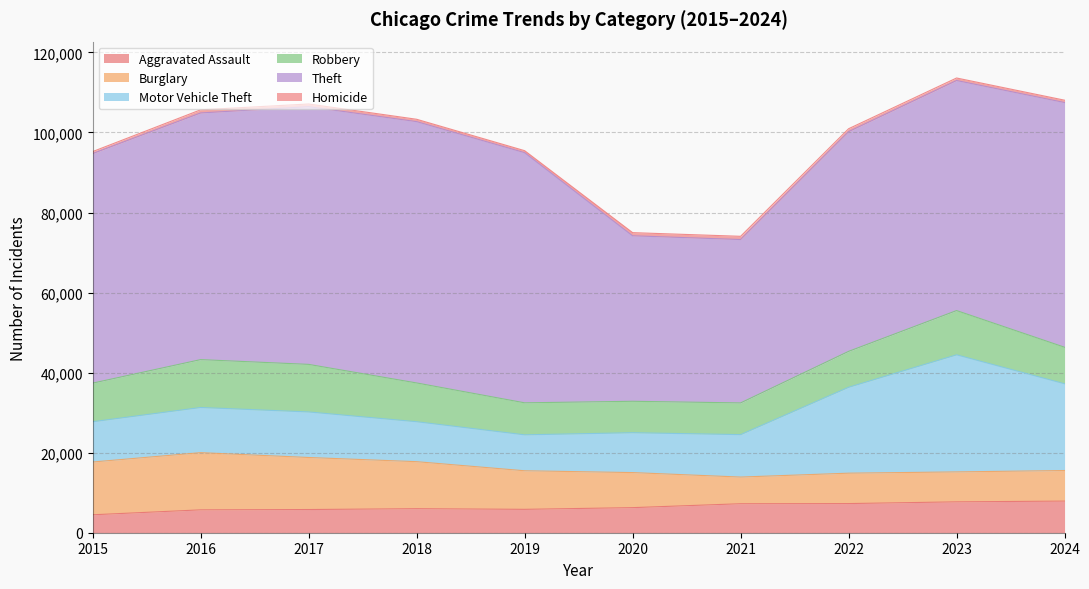

Reading right to left, extract all data points from this chart.

Aggravated Assault: 2024=7900	2023=7712	2022=7281	2021=7242	2020=6265	2019=5841	2018=6002	2017=5793	2016=5713	2015=4480
Burglary: 2024=7641	2023=7481	2022=7594	2021=6661	2020=8758	2019=9638	2018=11747	2017=13001	2016=14289	2015=13184
Motor Vehicle Theft: 2024=21675	2023=29254	2022=21467	2021=10605	2020=9959	2019=8978	2018=9985	2017=11380	2016=11285	2015=10068
Robbery: 2024=9122	2023=11053	2022=8964	2021=7920	2020=7855	2019=7995	2018=9681	2017=11881	2016=11960	2015=9638
Theft: 2024=61137	2023=57476	2022=54895	2021=40820	2020=41346	2019=62498	2018=65290	2017=64386	2016=61623	2015=57352
Homicide: 2024=586	2023=629	2022=727	2021=805	2020=787	2019=499	2018=588	2017=672	2016=786	2015=496